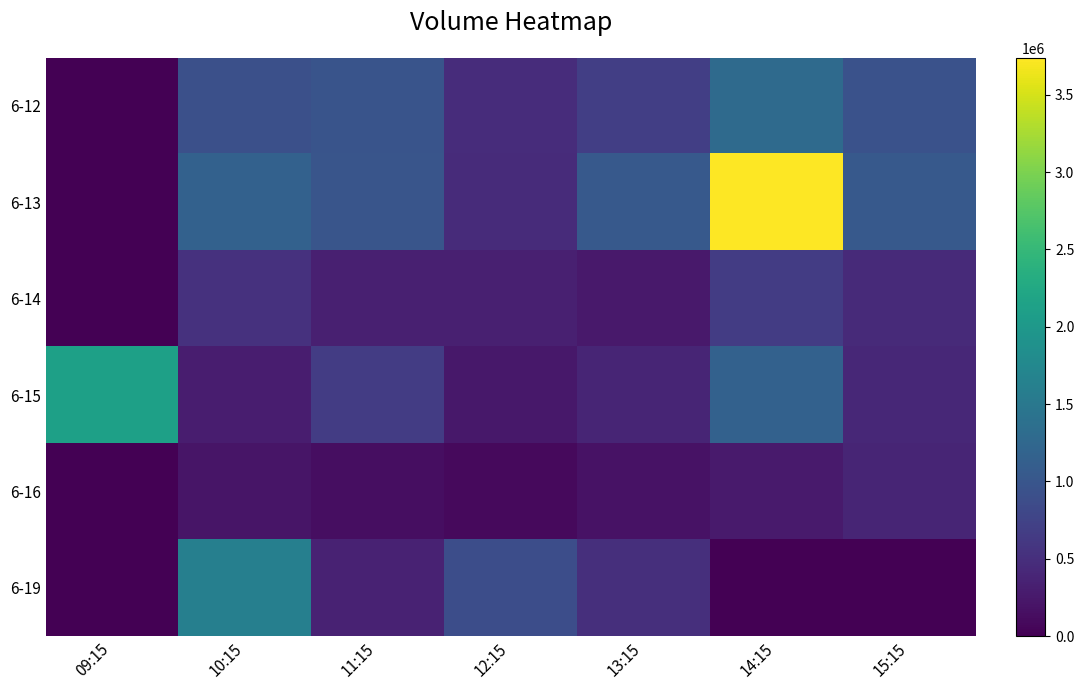

At which category does the chart reach its minimum across all series?

09:15